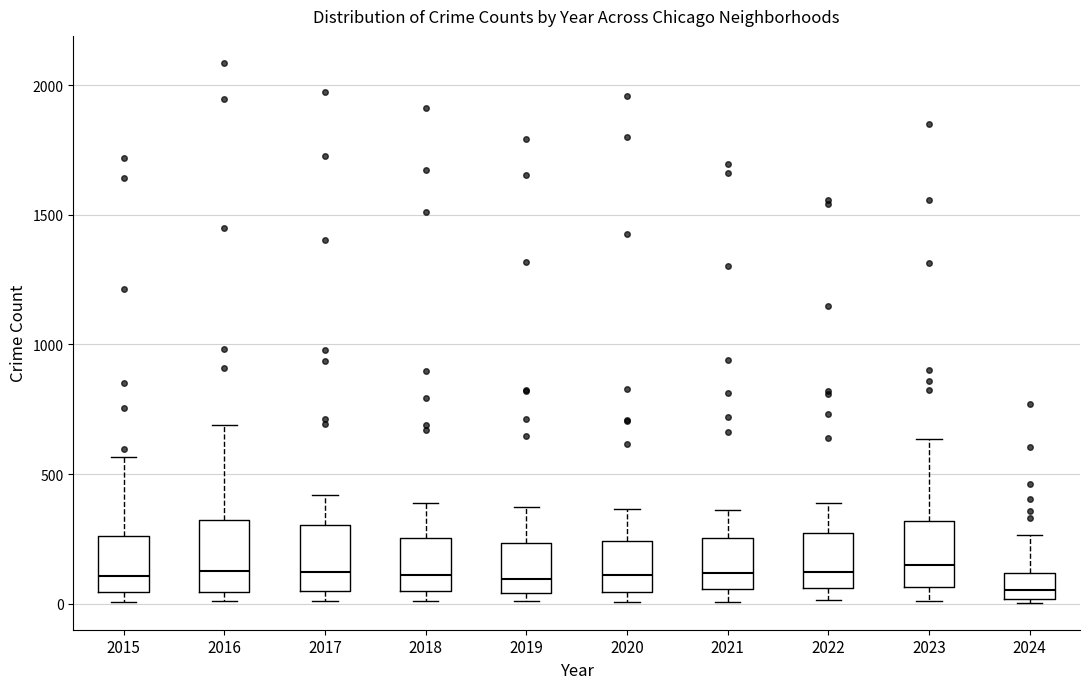

Reading left to right, transcribe this box plot: for each box, give where its median line is, the range the box spans, and where its two whiskers end, as read against the y-axis. The values are not printed on the chart, so give them approximately, as read against the axis.

2015: median 100, box 50 to 250, whiskers 0 to 550
2016: median 150, box 50 to 300, whiskers 0 to 700
2017: median 100, box 50 to 300, whiskers 0 to 400
2018: median 100, box 50 to 250, whiskers 0 to 400
2019: median 100, box 50 to 250, whiskers 0 to 400
2020: median 100, box 50 to 250, whiskers 0 to 350
2021: median 100, box 50 to 250, whiskers 0 to 350
2022: median 100, box 50 to 250, whiskers 0 to 400
2023: median 150, box 50 to 300, whiskers 0 to 650
2024: median 50, box 0 to 100, whiskers 0 (just below the box's lower edge) to 250